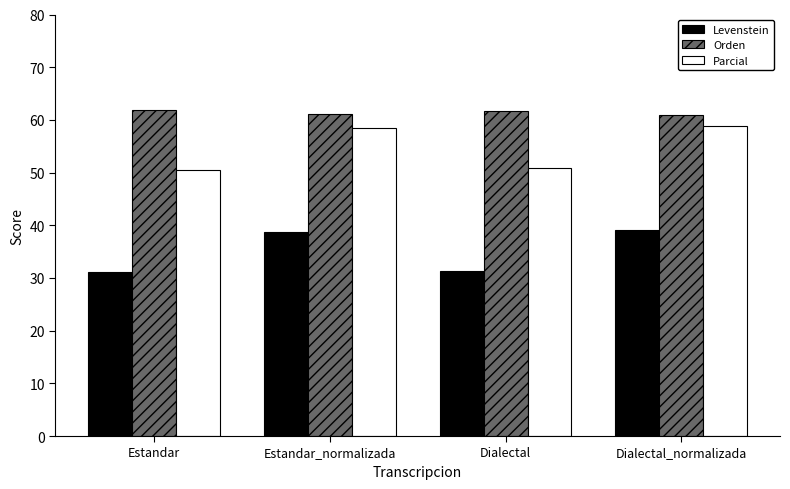

What value does the Parcial series have at Dialectal?

50.9